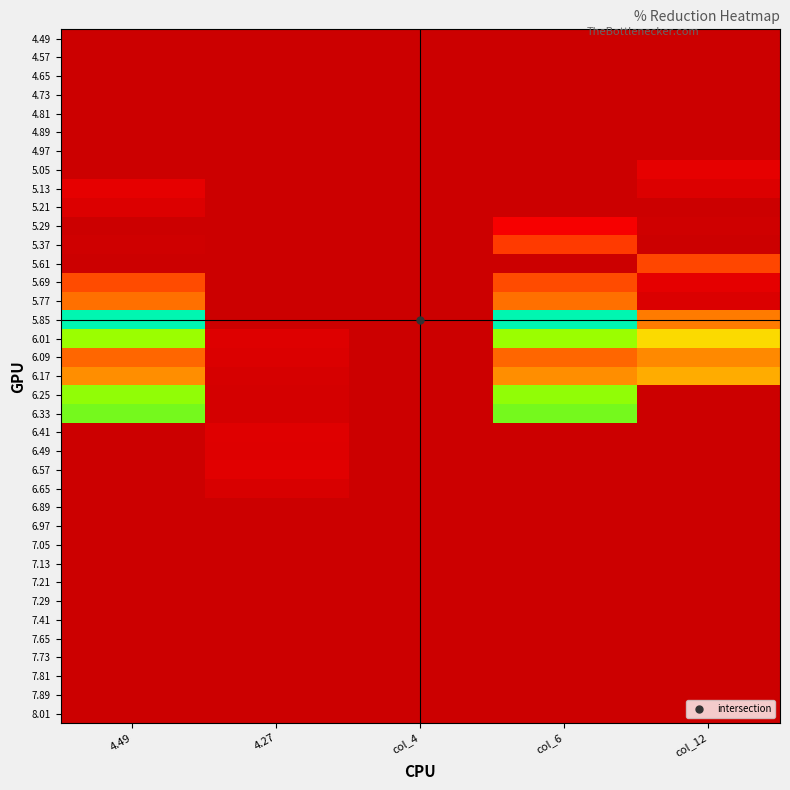

Reading right to left, list all the values displayed in this chart.

4.49: col_12=0.0	col_6=0.0	col_4=0.0	4.27=0.0	4.49=0.0
4.57: col_12=0.0	col_6=0.0	col_4=0.0	4.27=0.0	4.49=0.0
4.65: col_12=0.0	col_6=0.0	col_4=0.0	4.27=0.0	4.49=0.0
4.73: col_12=0.0	col_6=0.0	col_4=0.0	4.27=0.0	4.49=0.0
4.81: col_12=0.0	col_6=0.0	col_4=0.0	4.27=0.0	4.49=0.0
4.89: col_12=0.0	col_6=0.0	col_4=0.0	4.27=0.0	4.49=0.0
4.97: col_12=0.0	col_6=0.0	col_4=0.0	4.27=0.0	4.49=0.0
5.05: col_12=0.1	col_6=0.0	col_4=0.0	4.27=0.0	4.49=0.0
5.13: col_12=0.0	col_6=0.0	col_4=0.0	4.27=0.0	4.49=0.1
5.21: col_12=0.0	col_6=0.0	col_4=0.0	4.27=0.0	4.49=0.0
5.29: col_12=0.0	col_6=0.1	col_4=0.0	4.27=0.0	4.49=0.0
5.37: col_12=0.0	col_6=0.2	col_4=0.0	4.27=0.0	4.49=0.0
5.61: col_12=0.2	col_6=0.0	col_4=0.0	4.27=0.0	4.49=0.0
5.69: col_12=0.1	col_6=0.2	col_4=0.0	4.27=0.0	4.49=0.2
5.77: col_12=0.0	col_6=0.2	col_4=0.0	4.27=0.0	4.49=0.2
5.85: col_12=0.2	col_6=0.6	col_4=0.0	4.27=0.0	4.49=0.6
6.01: col_12=0.3	col_6=0.4	col_4=0.0	4.27=0.0	4.49=0.4
6.09: col_12=0.2	col_6=0.2	col_4=0.0	4.27=0.0	4.49=0.2
6.17: col_12=0.3	col_6=0.3	col_4=0.0	4.27=0.0	4.49=0.3
6.25: col_12=0.0	col_6=0.4	col_4=0.0	4.27=0.0	4.49=0.4
6.33: col_12=0.0	col_6=0.5	col_4=0.0	4.27=0.0	4.49=0.5
6.41: col_12=0.0	col_6=0.0	col_4=0.0	4.27=0.0	4.49=0.0
6.49: col_12=0.0	col_6=0.0	col_4=0.0	4.27=0.0	4.49=0.0
6.57: col_12=0.0	col_6=0.0	col_4=0.0	4.27=0.0	4.49=0.0
6.65: col_12=0.0	col_6=0.0	col_4=0.0	4.27=0.0	4.49=0.0
6.89: col_12=0.0	col_6=0.0	col_4=0.0	4.27=0.0	4.49=0.0
6.97: col_12=0.0	col_6=0.0	col_4=0.0	4.27=0.0	4.49=0.0
7.05: col_12=0.0	col_6=0.0	col_4=0.0	4.27=0.0	4.49=0.0
7.13: col_12=0.0	col_6=0.0	col_4=0.0	4.27=0.0	4.49=0.0
7.21: col_12=0.0	col_6=0.0	col_4=0.0	4.27=0.0	4.49=0.0
7.29: col_12=0.0	col_6=0.0	col_4=0.0	4.27=0.0	4.49=0.0
7.41: col_12=0.0	col_6=0.0	col_4=0.0	4.27=0.0	4.49=0.0
7.65: col_12=0.0	col_6=0.0	col_4=0.0	4.27=0.0	4.49=0.0
7.73: col_12=0.0	col_6=0.0	col_4=0.0	4.27=0.0	4.49=0.0
7.81: col_12=0.0	col_6=0.0	col_4=0.0	4.27=0.0	4.49=0.0
7.89: col_12=0.0	col_6=0.0	col_4=0.0	4.27=0.0	4.49=0.0
8.01: col_12=0.0	col_6=0.0	col_4=0.0	4.27=0.0	4.49=0.0